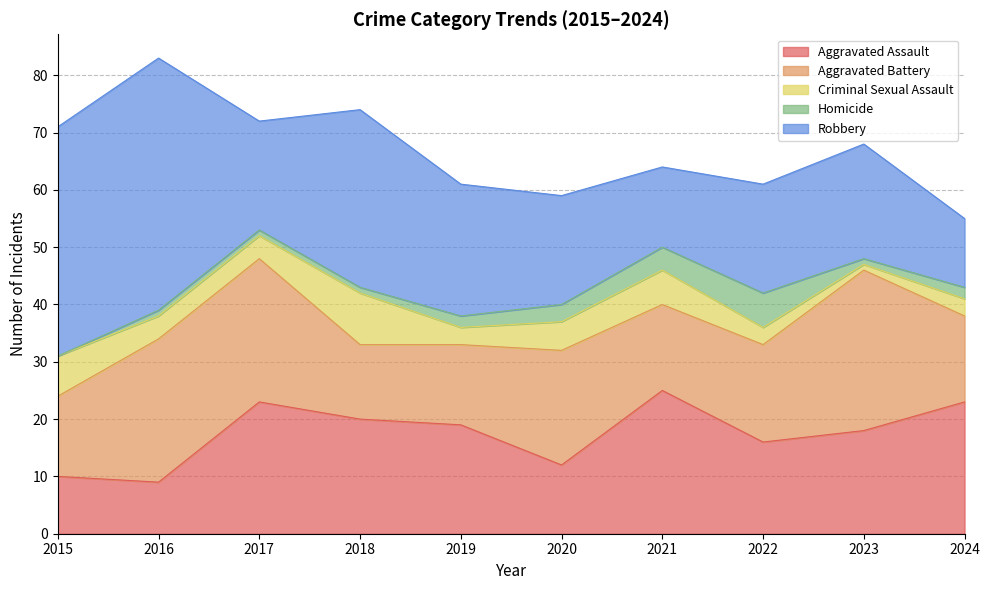

What is the total value across all series at 2018?

74